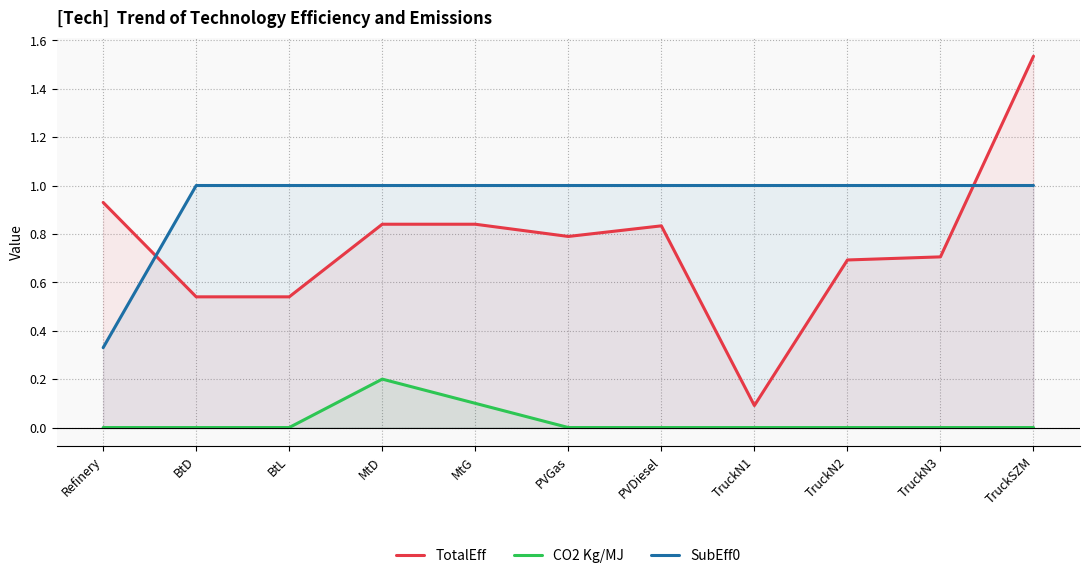

What is the label of the 4th point from the right?

TruckN1